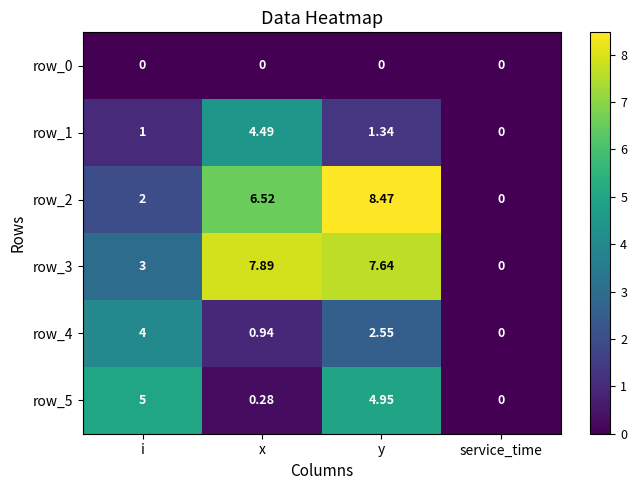

How many positive values does the row_4 series have?

3